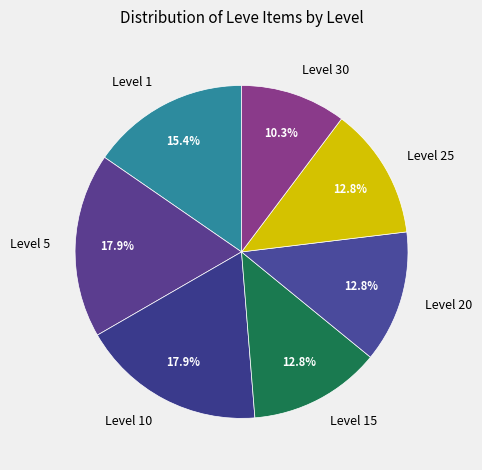

How many slices are in this pie chart?

7